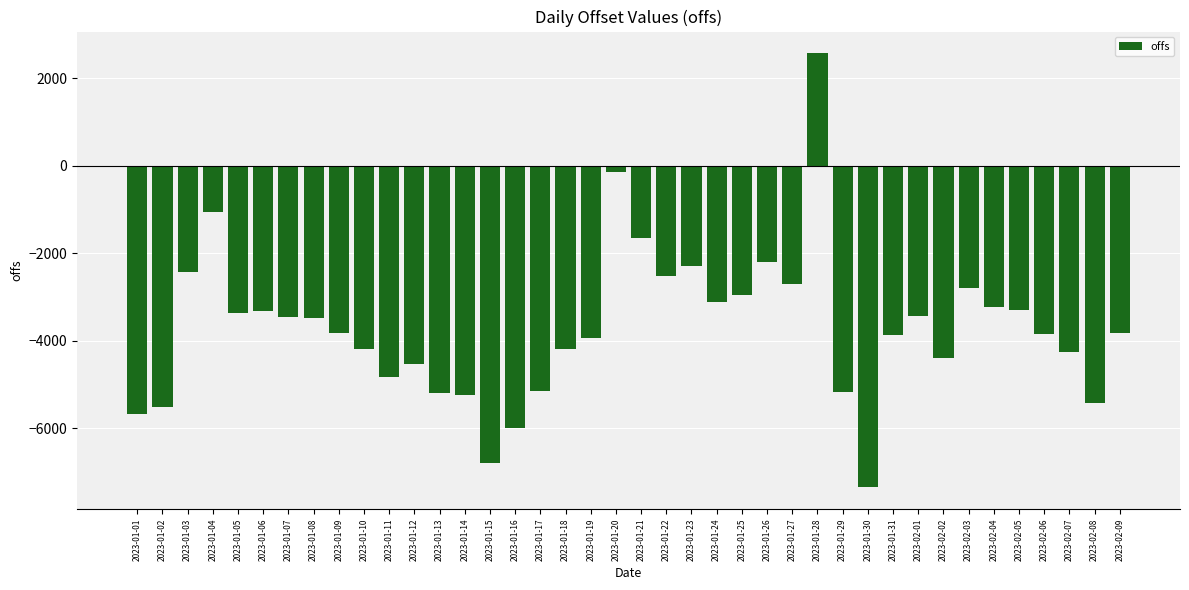

The value at 2023-01-09 is -2206.8. True or false?

False